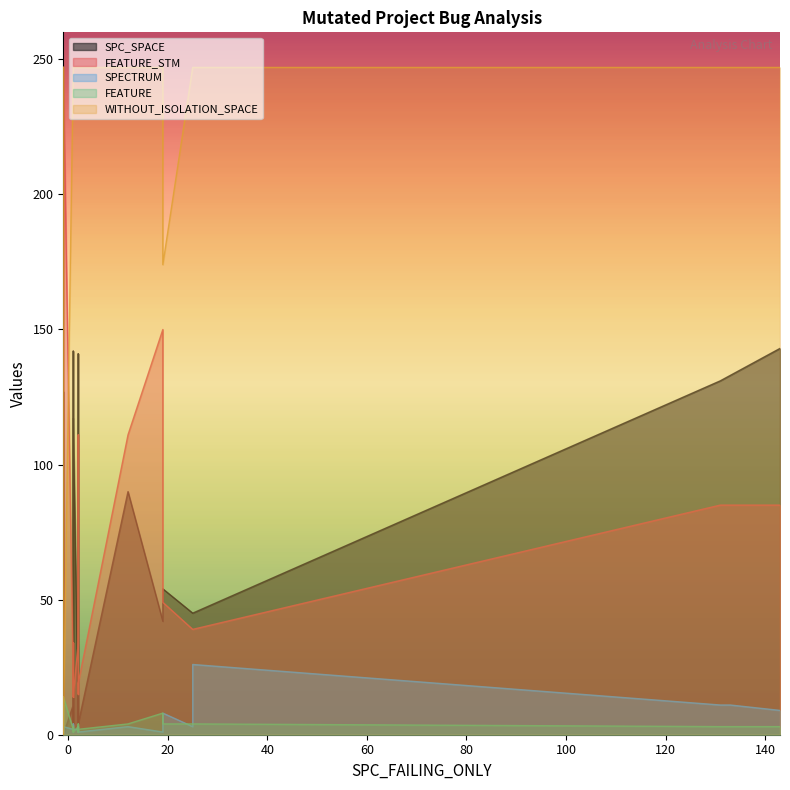

How many interior local valleys does the SPECTRUM series have?

5